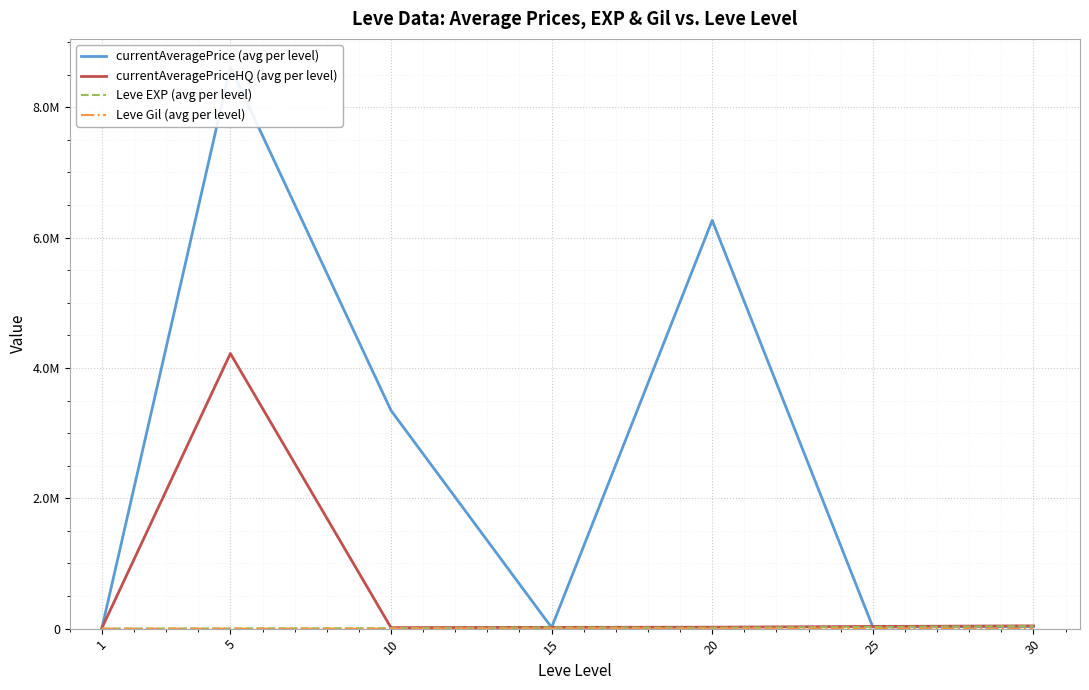

Reading left to right, what are all the values shown in this chart?

currentAveragePrice (avg per level): 1=8078.3	5=8619293.8	10=3348093.4	15=17708.8	20=6265523.8	25=25258.8	30=33238.8
currentAveragePriceHQ (avg per level): 1=9195.2	5=4222217.8	10=15310.4	15=19798.0	20=21989.0	25=33448.7	30=42495.5
Leve EXP (avg per level): 1=510.2	5=3008.3	10=7475.0	15=17445.0	20=13876.7	25=25410.0	30=37715.0
Leve Gil (avg per level): 1=113.0	5=149.3	10=242.5	15=312.0	20=220.8	25=312.7	30=375.2